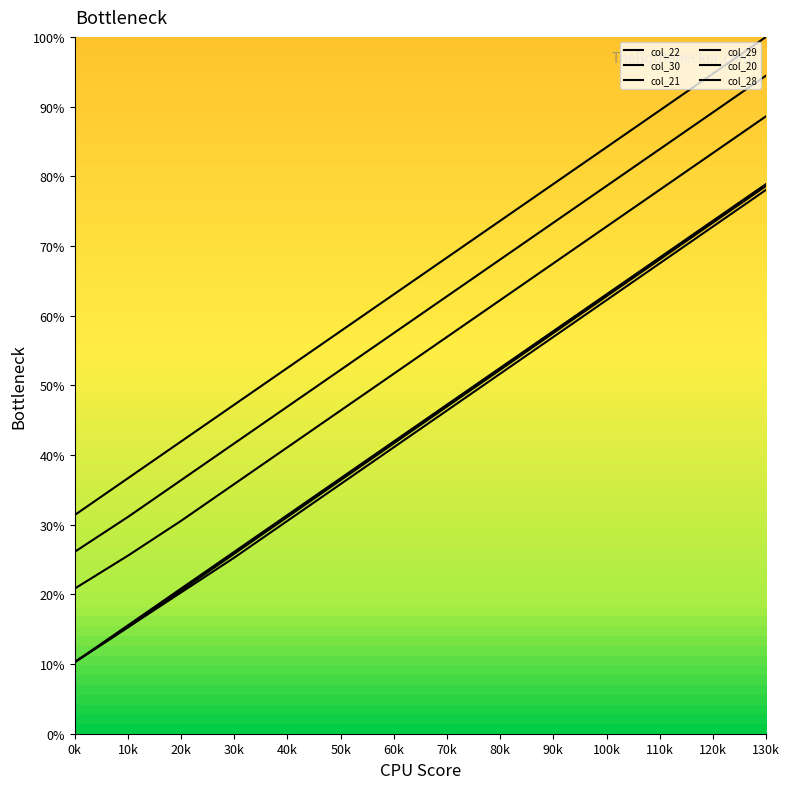

Reading left to right, extract all data points from this chart.

col_22: 31.4	36.7	41.9	47.2	52.5	57.8	63.1	68.3	73.6	78.9	84.2	89.4	94.7	100.0
col_30: 10.3	15.6	20.8	26.1	31.4	36.7	41.9	47.2	52.5	57.8	63.1	68.3	73.6	78.9
col_21: 26.1	31.1	36.4	41.7	46.9	52.2	57.5	62.8	68.1	73.3	78.6	83.9	89.2	94.4
col_29: 10.3	15.3	20.6	25.8	31.1	36.4	41.7	46.9	52.2	57.5	62.8	68.1	73.3	78.6
col_20: 20.8	25.6	30.6	35.8	41.1	46.4	51.7	56.9	62.2	67.5	72.8	78.1	83.3	88.6
col_28: 10.3	15.3	20.3	25.3	30.6	35.8	41.1	46.4	51.7	56.9	62.2	67.5	72.8	78.1